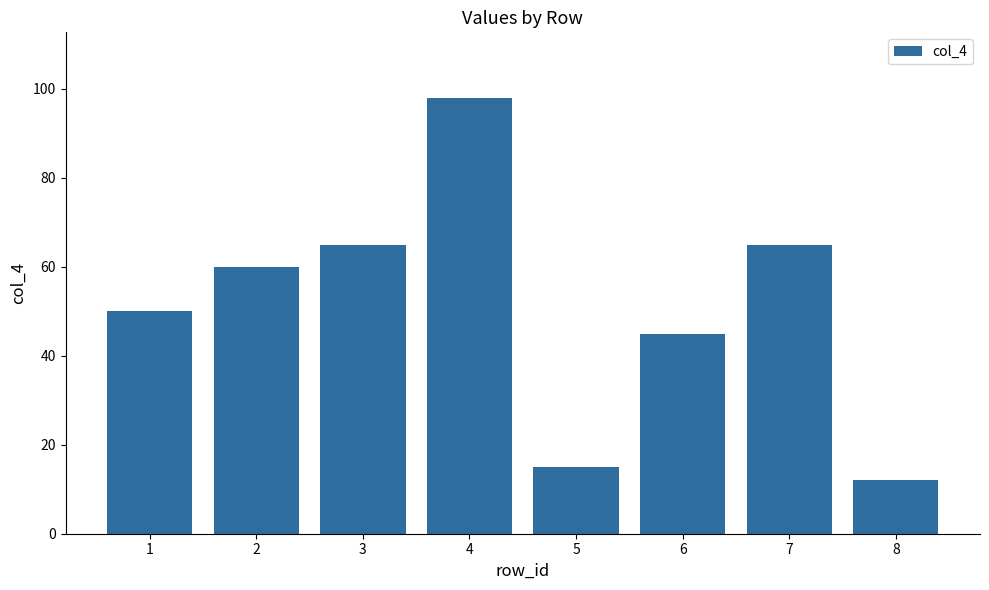

Approximately how many times larger is the value at 2 compared to 8?

5.0